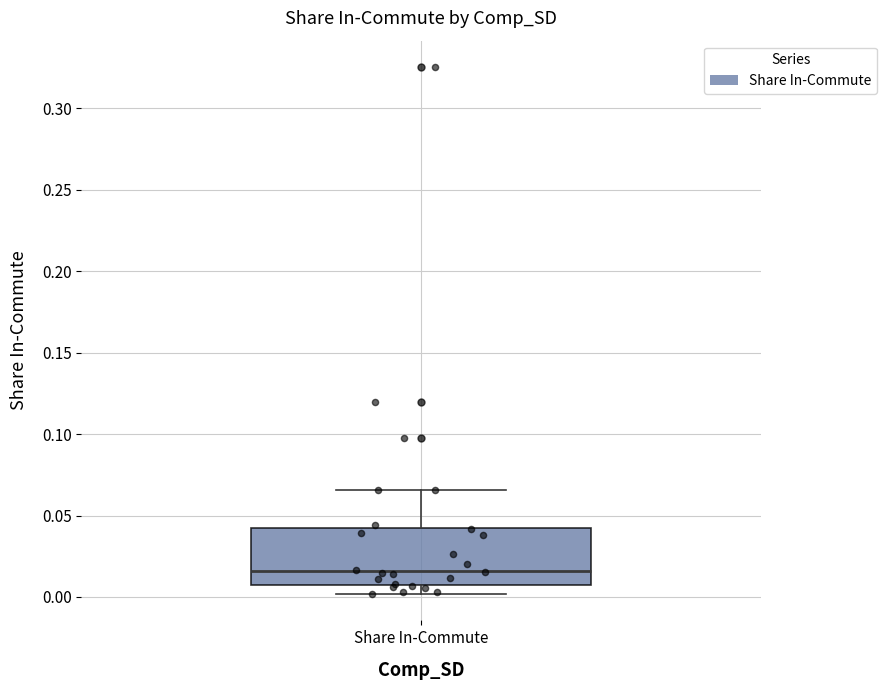

Where is the lower edge of the box for Share In-Commute on the y-axis? The values are not printed on the chart, so give them approximately, as read against the axis.

0.010